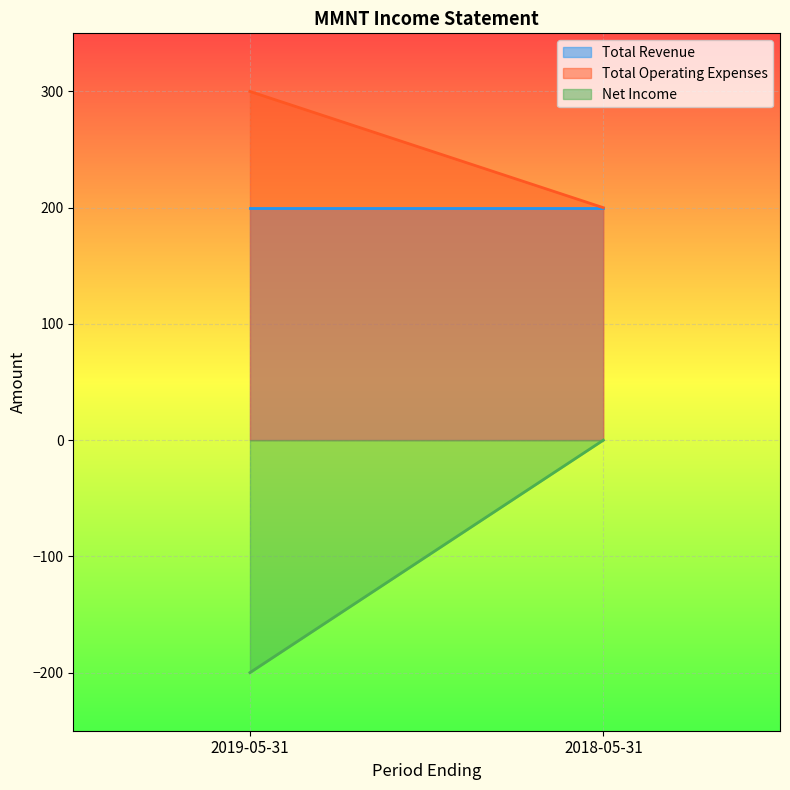

Reading left to right, what are all the values shown in this chart?

Total Revenue: 2019-05-31=200	2018-05-31=200
Total Operating Expenses: 2019-05-31=300	2018-05-31=200
Net Income: 2019-05-31=-200	2018-05-31=0